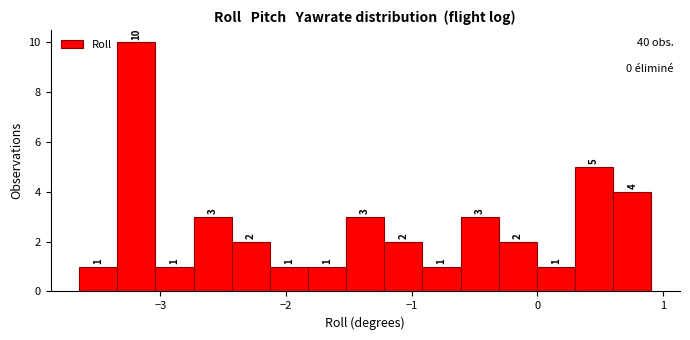

Around what value on the x-axis is the tallest bar? Give the approximate position of its centre, as read against the axis.

-3.2